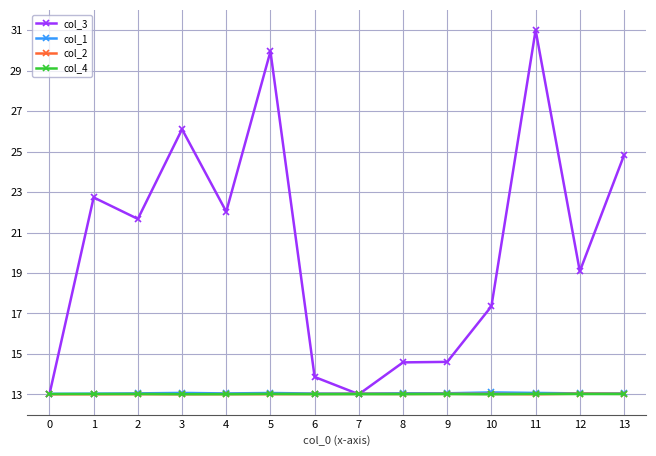

True or false: col_4 has a value of 13.0 at 6.

True